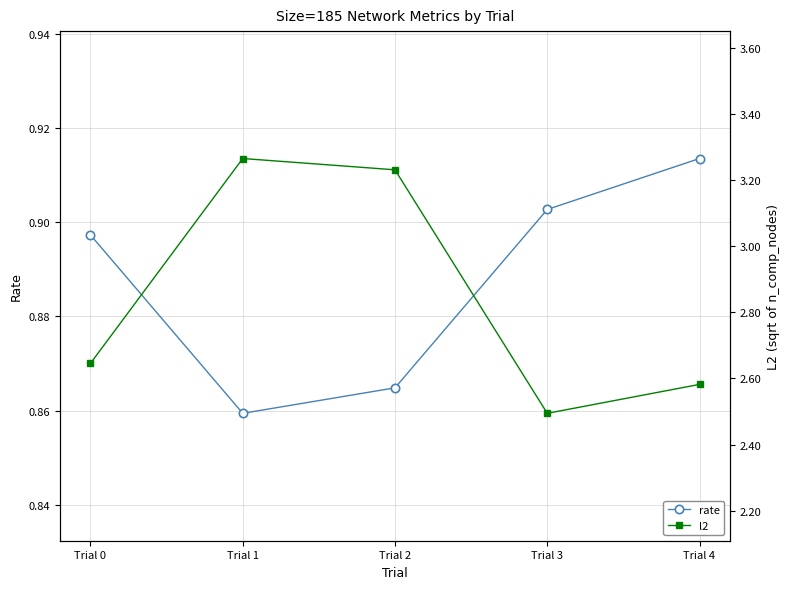

Where is the first local maximum for l2?

Trial 1